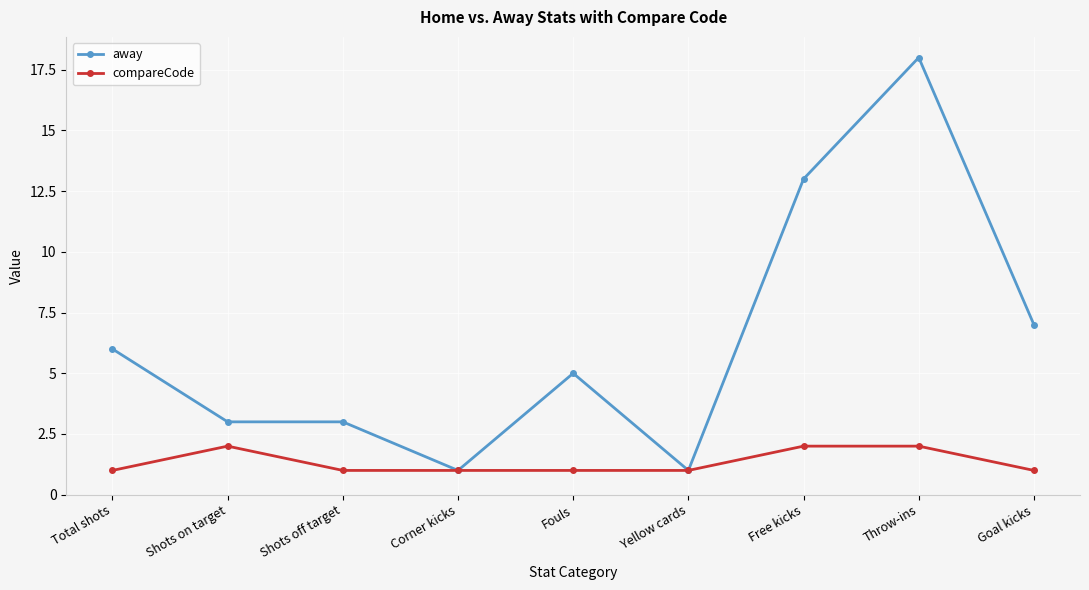

What is the difference between the maximum and minimum values in the away series?

17